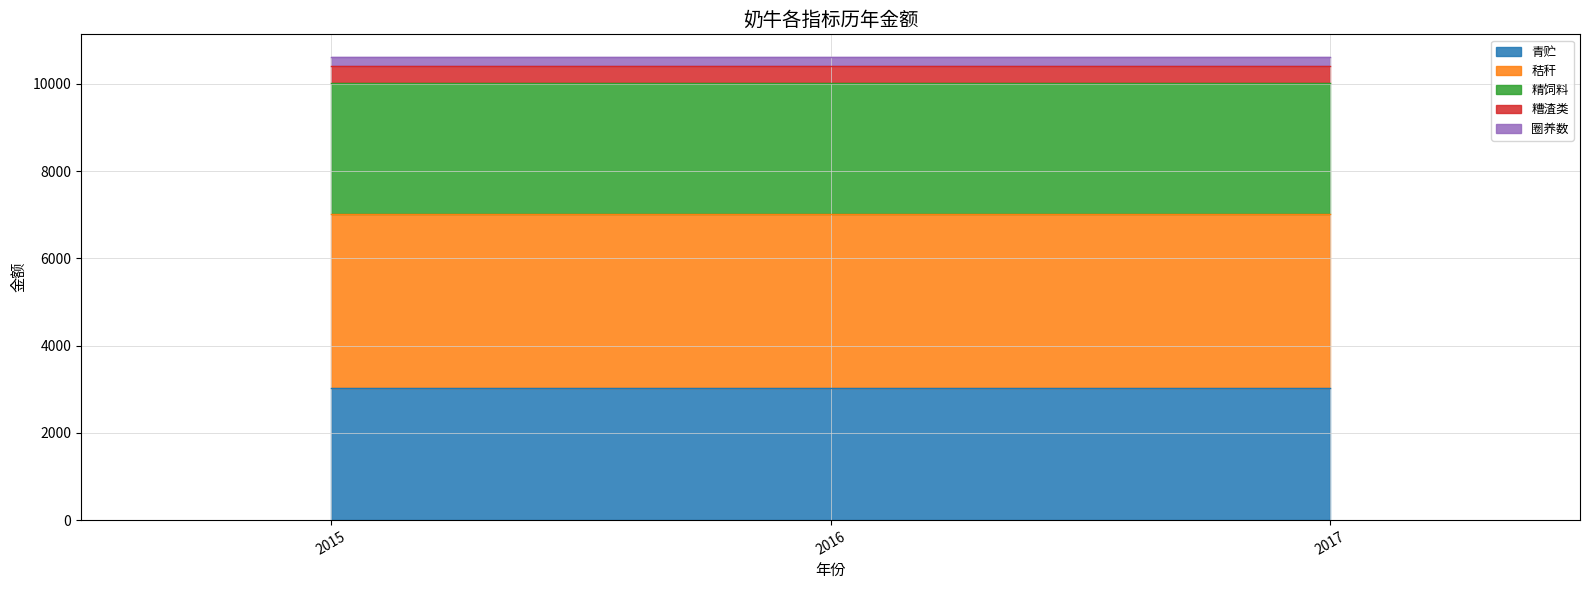

Reading right to left, extract all data points from this chart.

青贮: 3030	3030	3030
秸秆: 3993	3993	3993
精饲料: 2992	2992	2992
糟渣类: 393	393	393
圈养数: 200	200	200